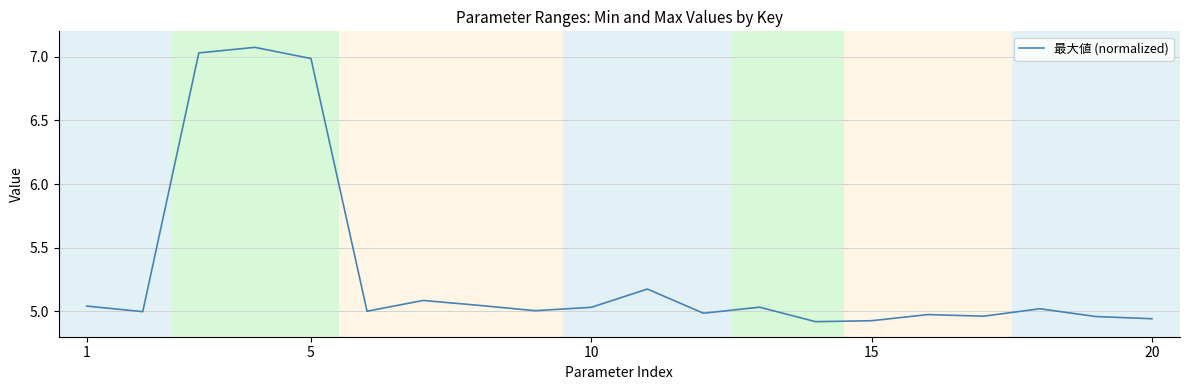

How many lines are shown in the chart?

1